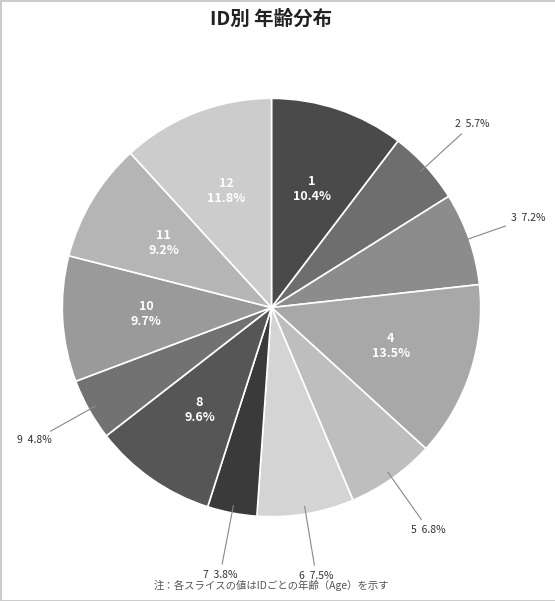

What is the smallest slice in the pie chart?

7